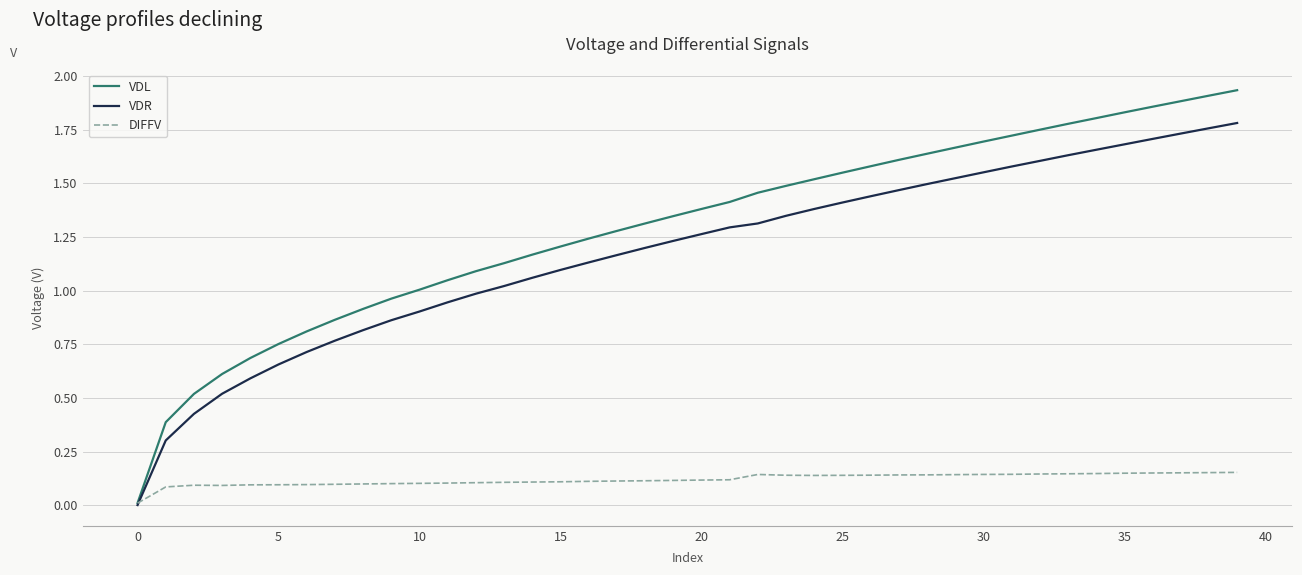

Which series has the widest spread of values?

VDL